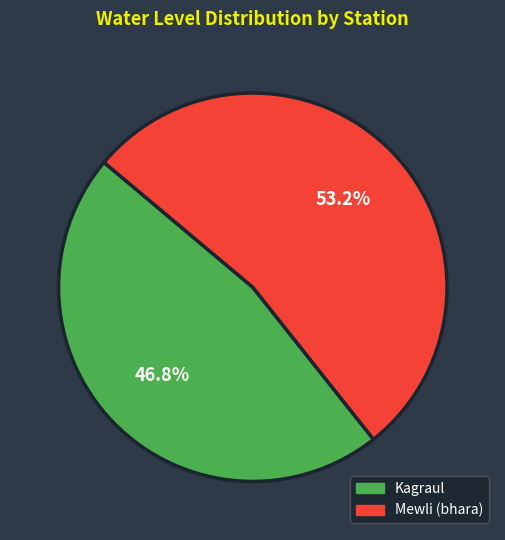

Approximately how many times larger is the value at Mewli (bhara) compared to Kagraul?

1.1